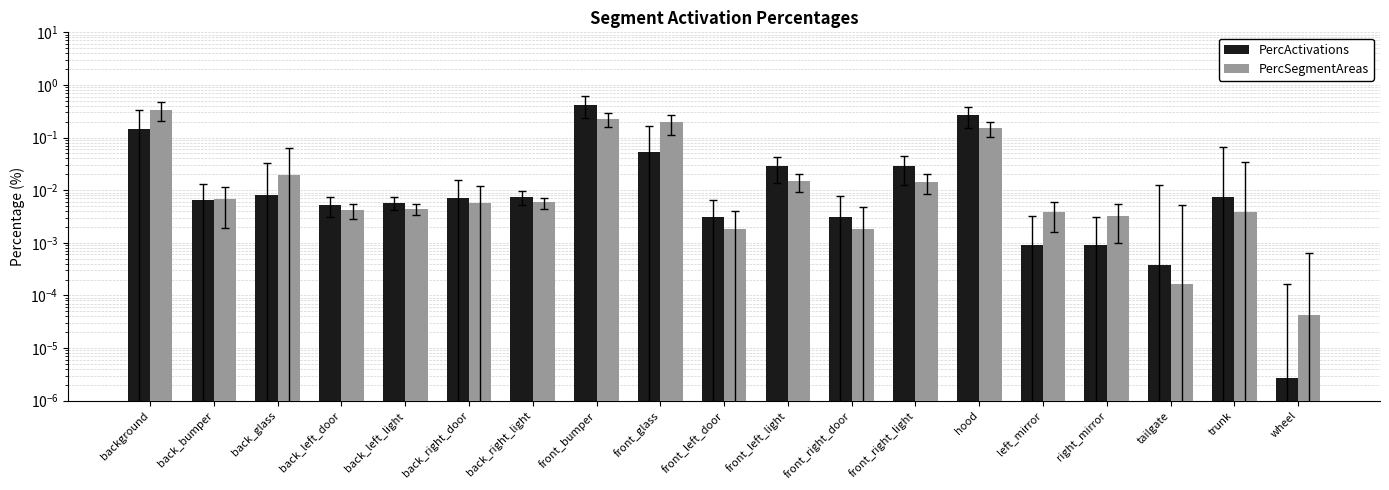

List the series in order of their overall mean, highest first.

PercActivations, PercSegmentAreas